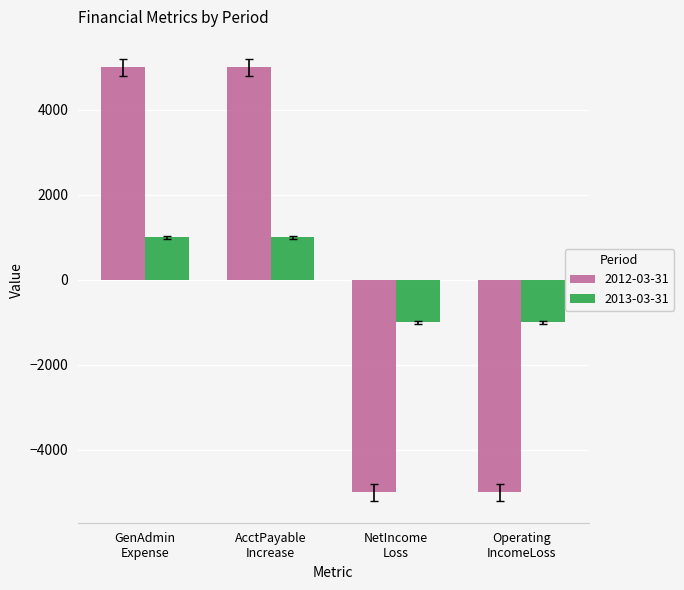

What is the maximum value for 2012-03-31?

5000